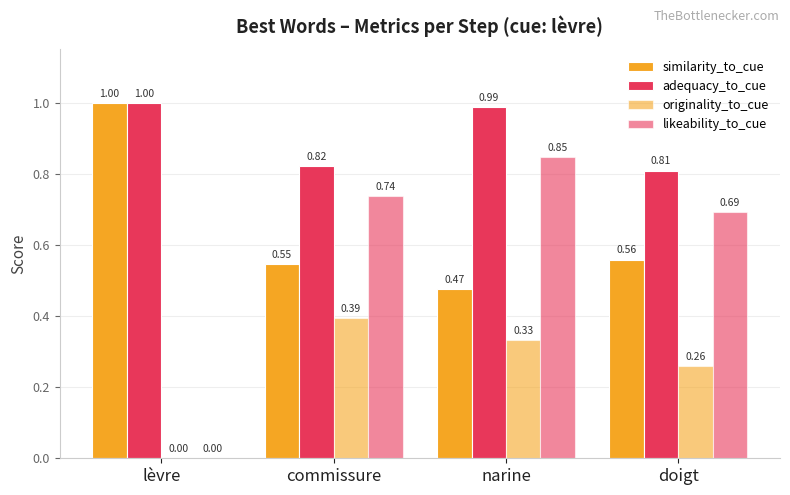

Read the adequacy_to_cue value at commissure.

0.8